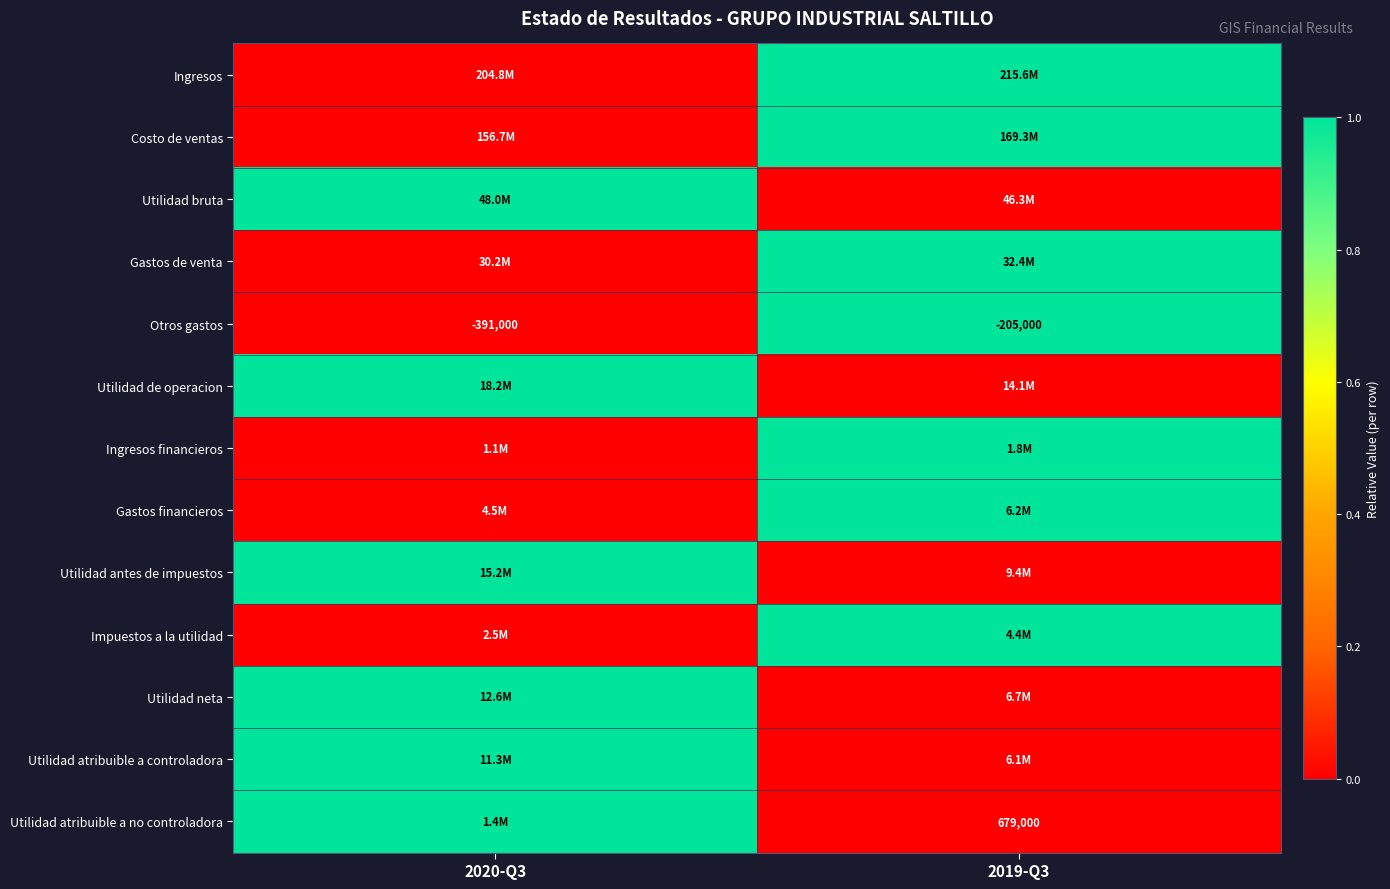

Is it true that Otros gastos equals -80588 at 2020-Q3?

False